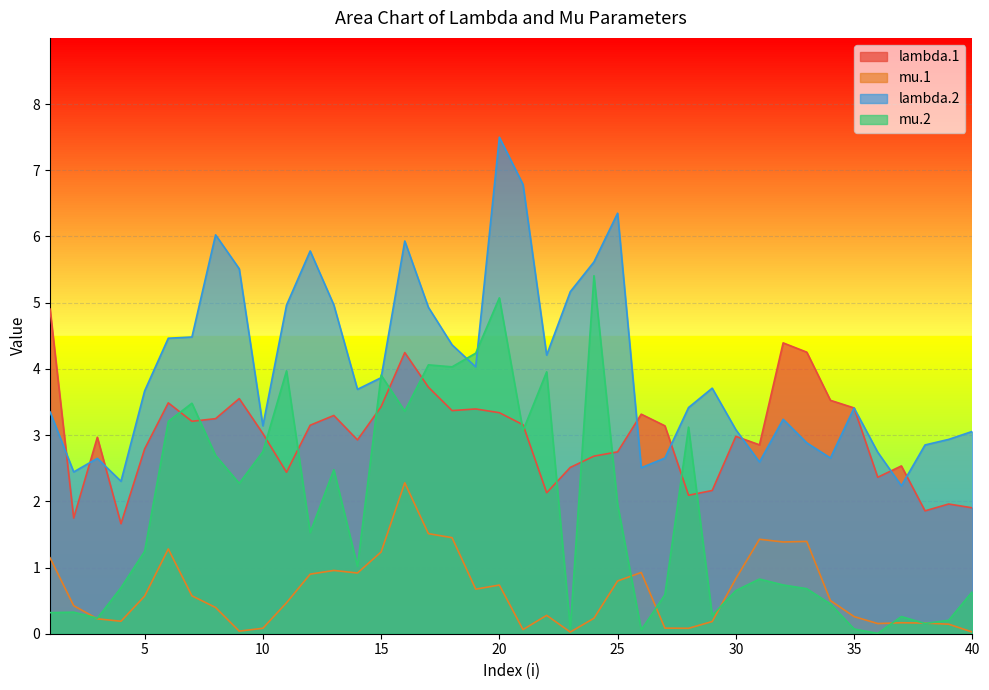

Read the lambda.2 value at 36.

2.7